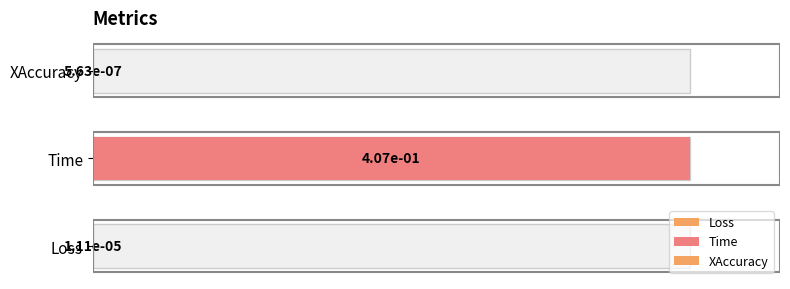

Which category has the lowest value across all series?

XAccuracy